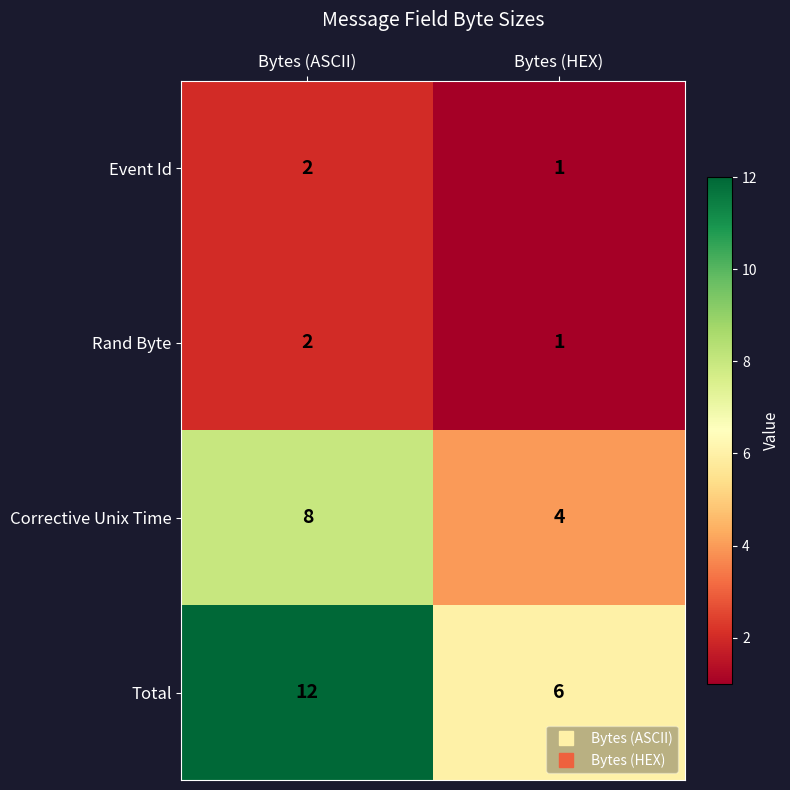

Which category has the highest value across all series?

Bytes (ASCII)